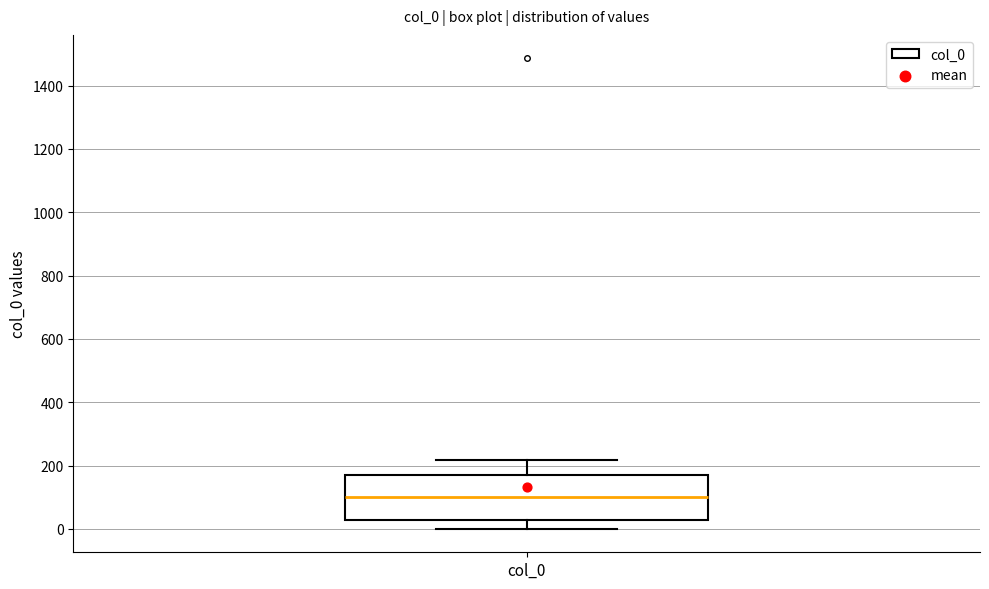

Where does the upper whisker of the box for col_0 end on the y-axis? The values are not printed on the chart, so give them approximately, as read against the axis.

220